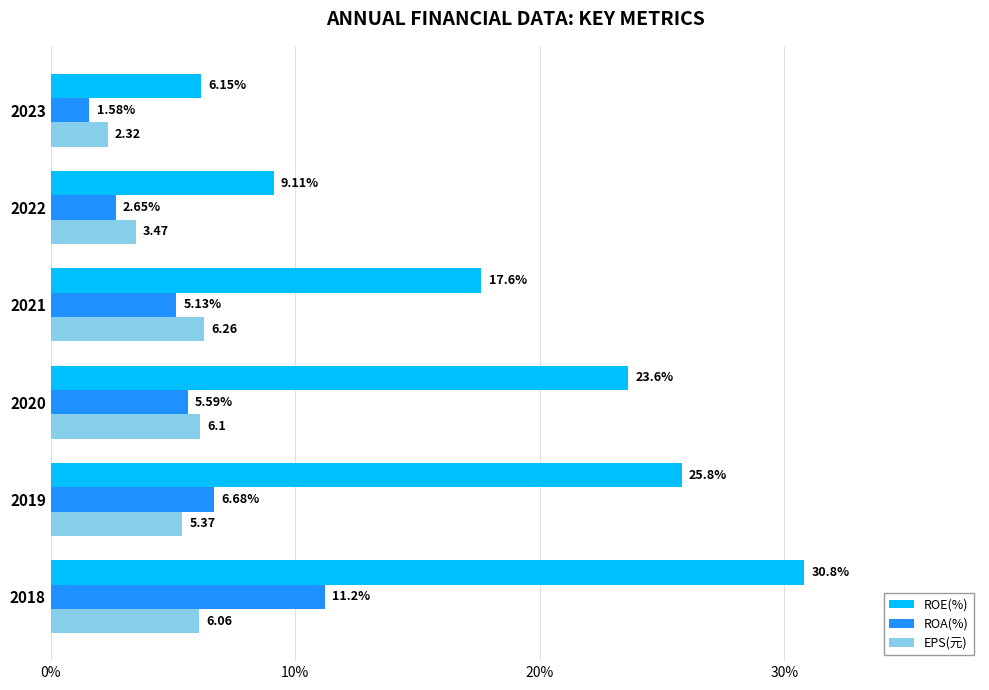

What is the difference between the maximum and minimum values in the EPS(元) series?

3.9